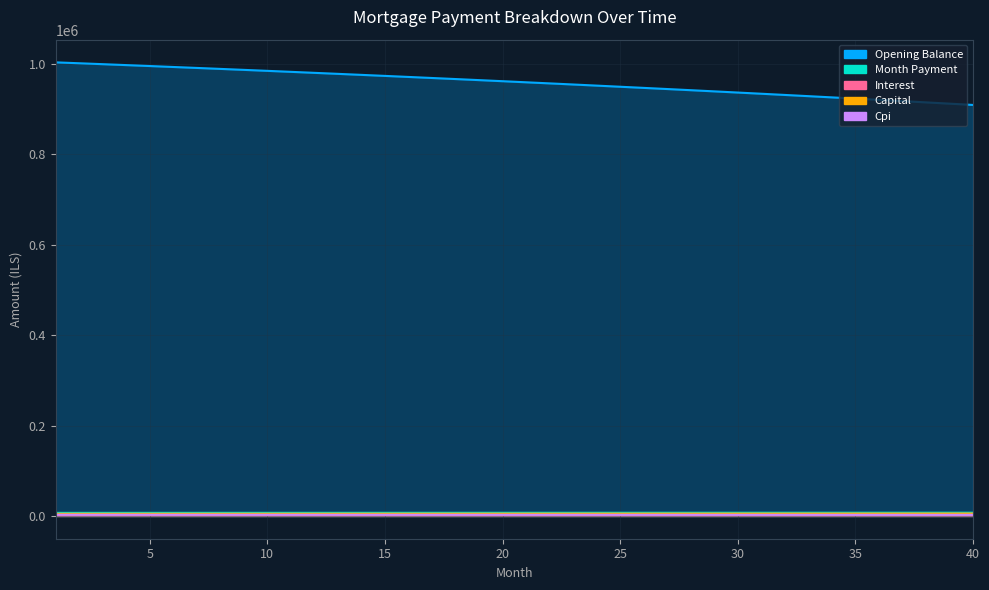

True or false: opening_balance and capital intersect in this chart.

False